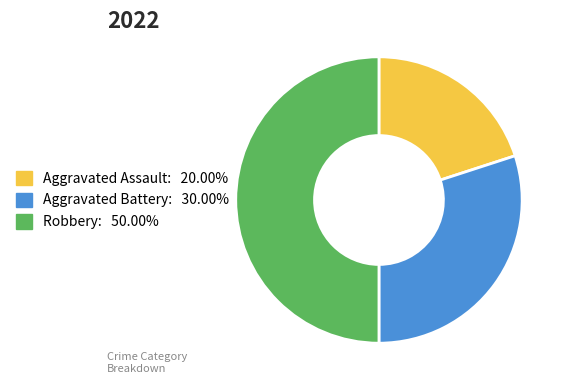

How many slices are in this pie chart?

3